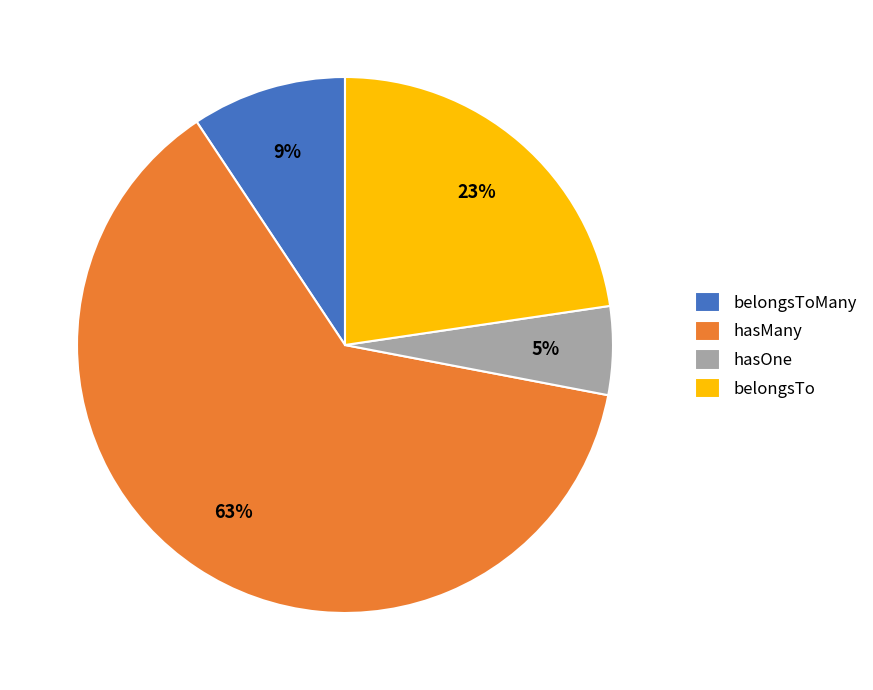

Approximately how many times larger is the value at hasOne compared to belongsToMany?

0.6